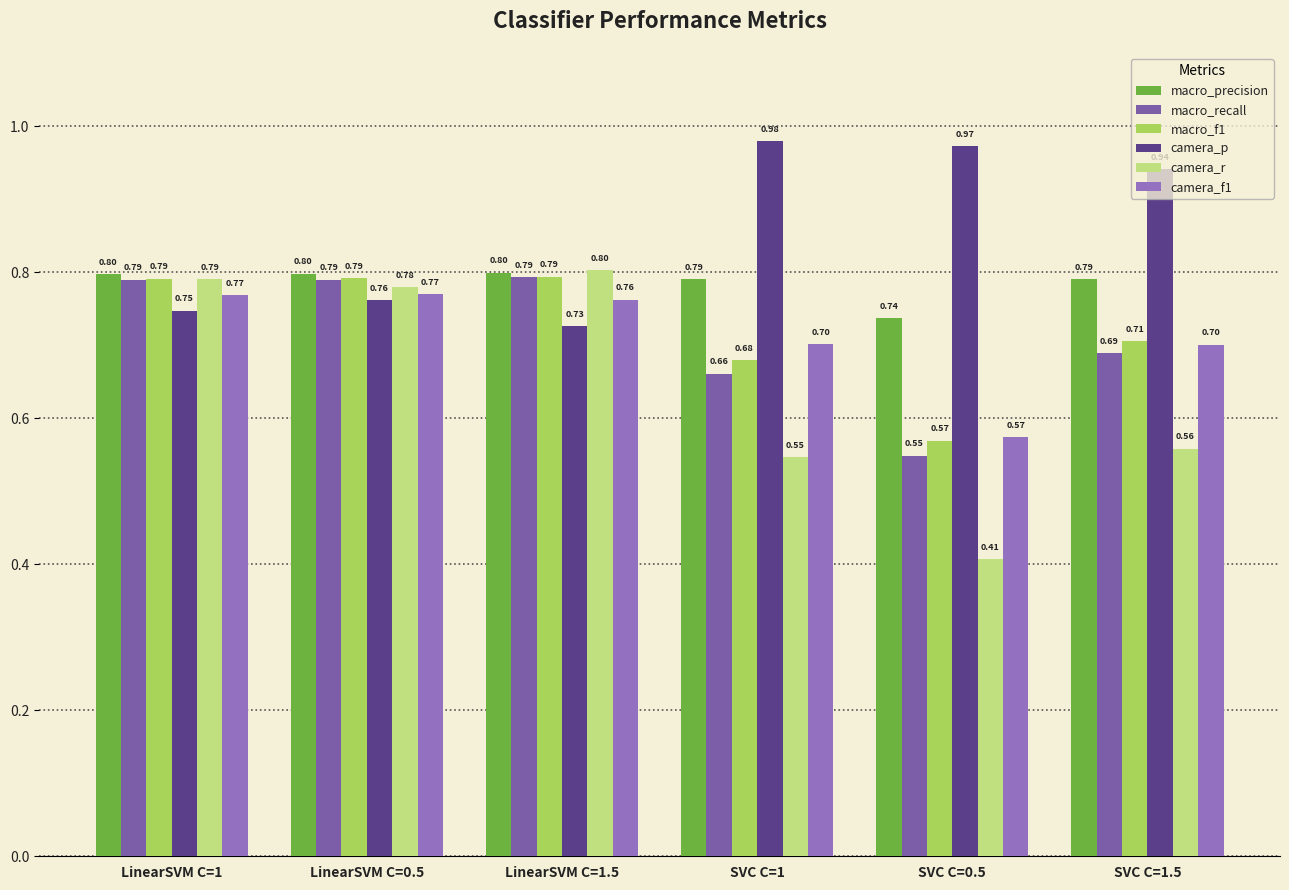

How many categories are shown in the chart?

6